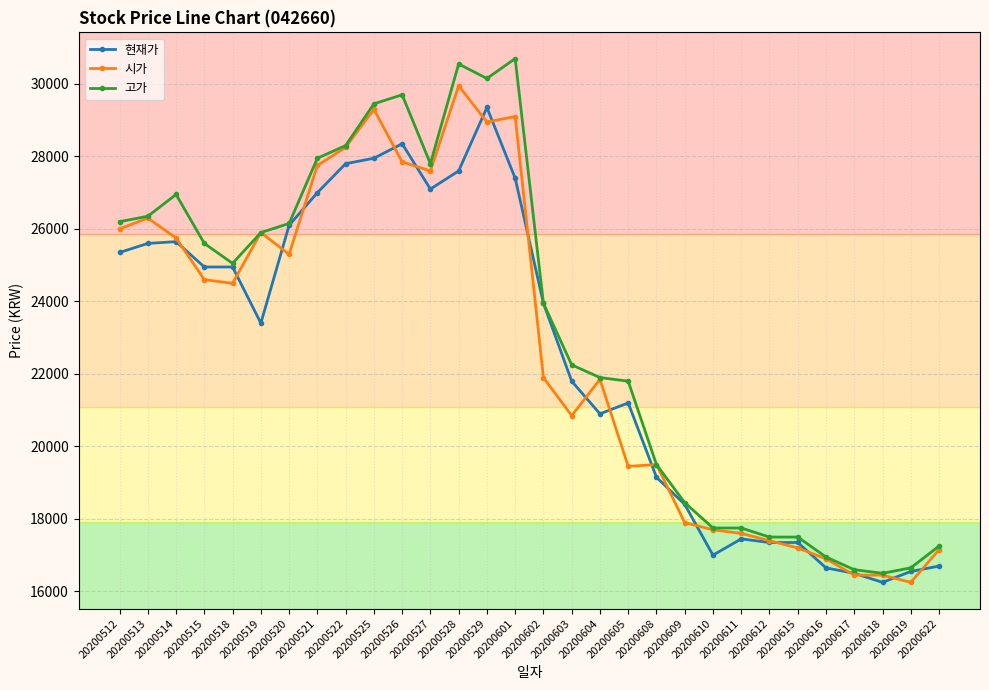

True or false: 시가 has more than 2 points higher than both neighbors.

True